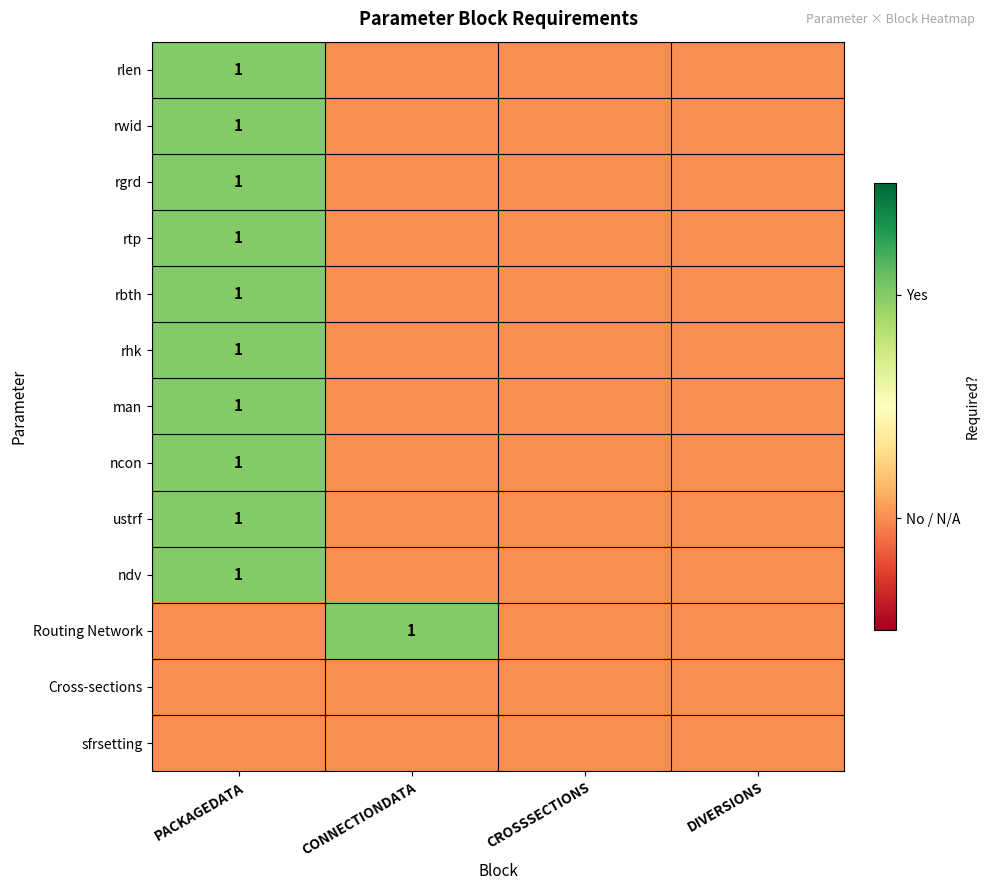

The value of rgrd at PACKAGEDATA is 1. True or false?

True